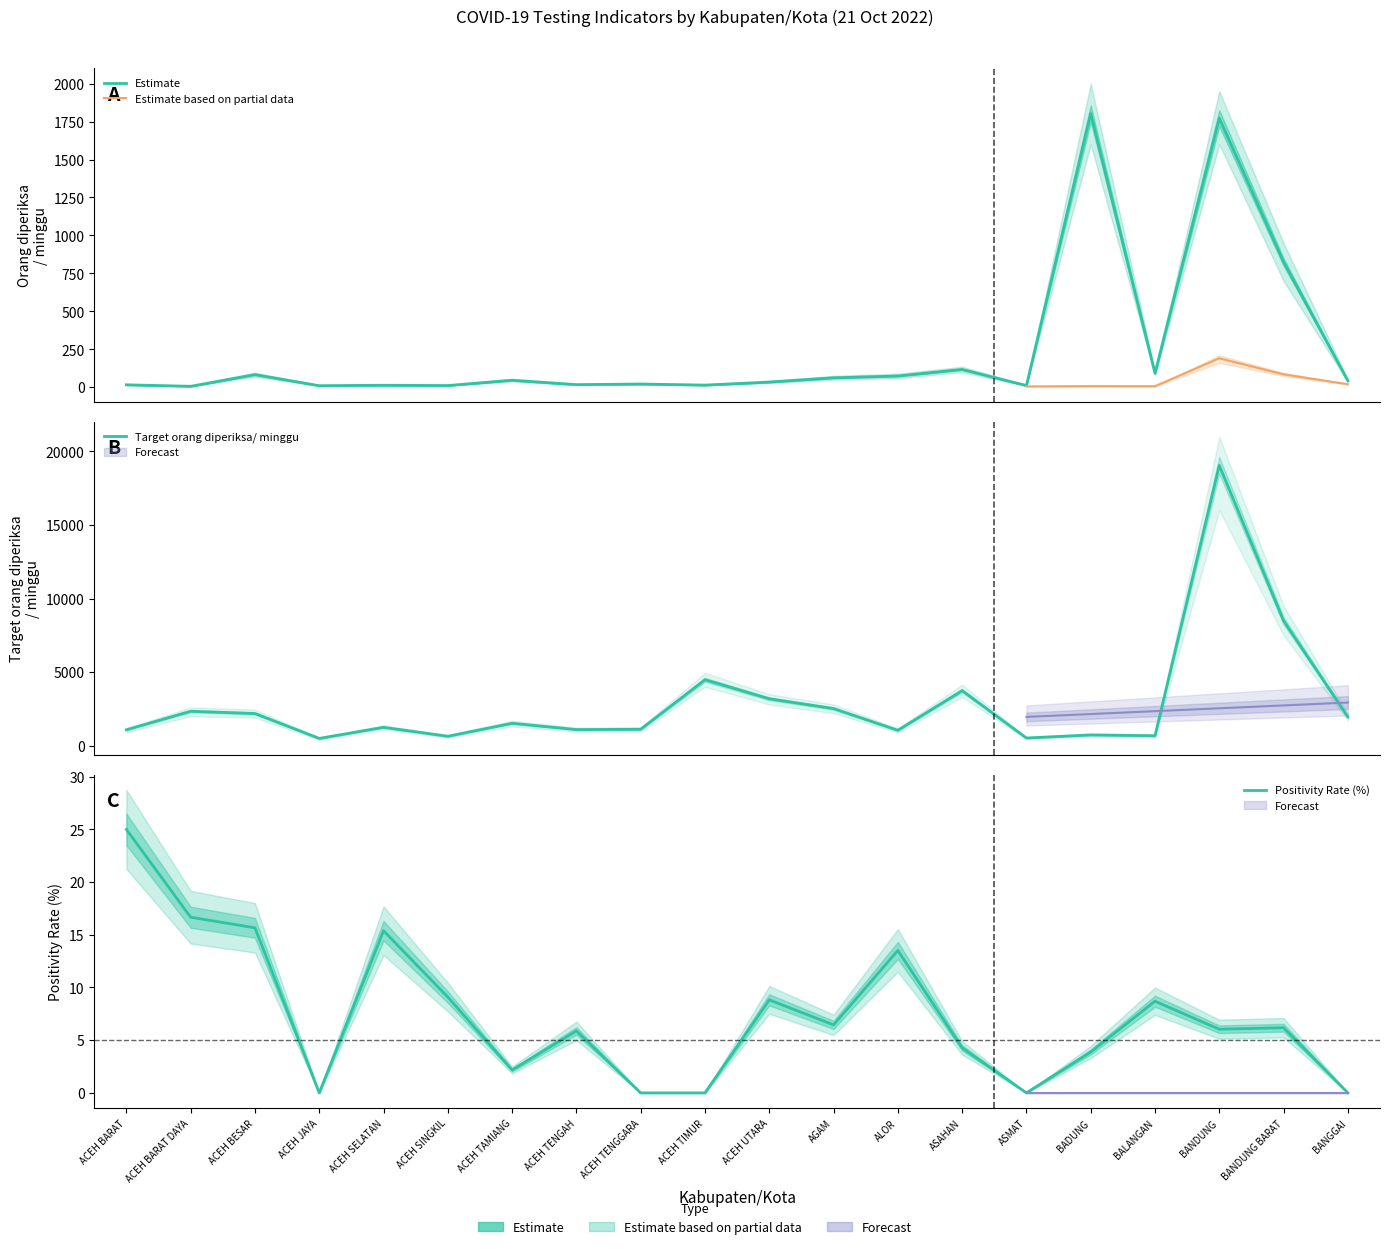

Which series ends up on top after the final intersection of Positivity Rate (%) and Orang diperiksa/ minggu?

Orang diperiksa/ minggu